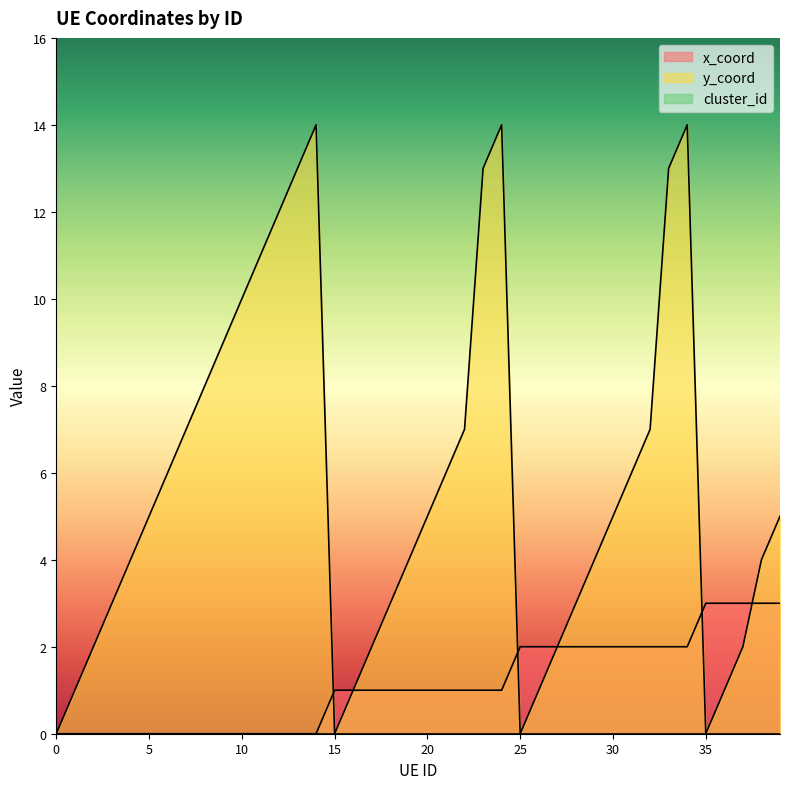

At which category is the sum across all series the highest?

34